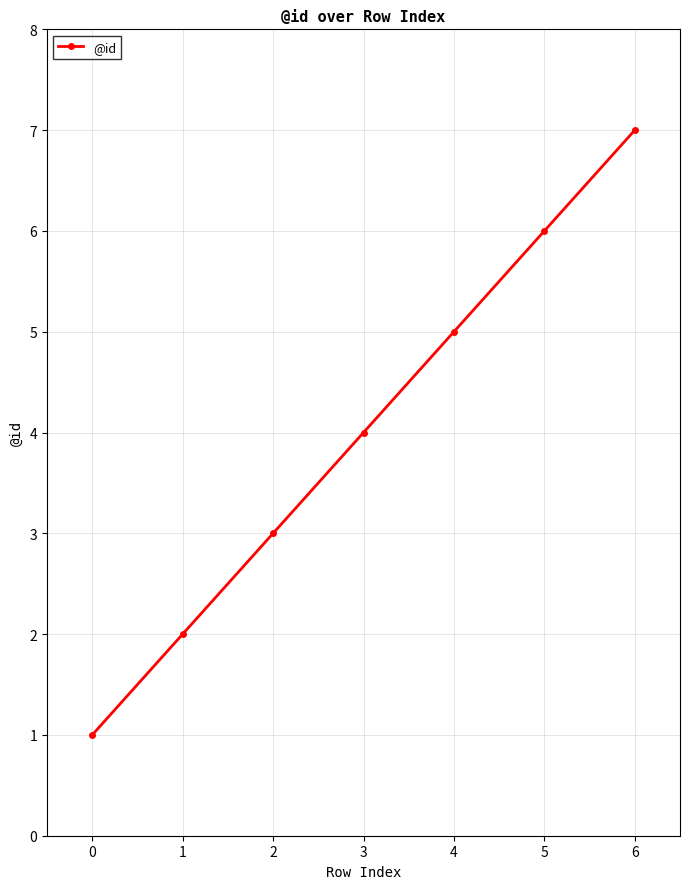

List the labels in order of value, smallest first.

0, 1, 2, 3, 4, 5, 6